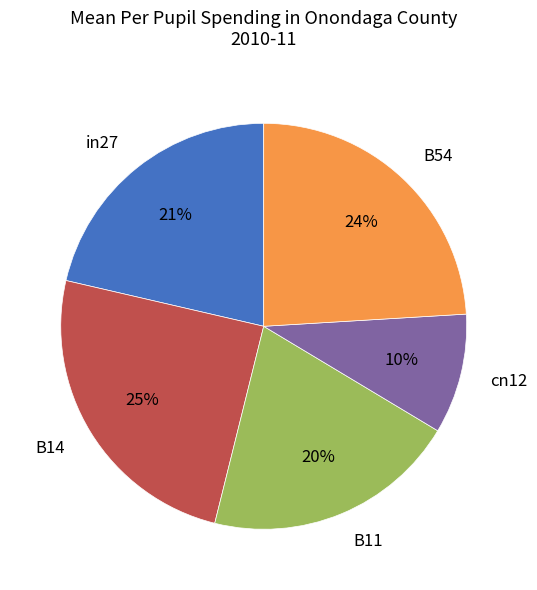

Rank the categories by value from highest to lowest.

B14, B54, in27, B11, cn12